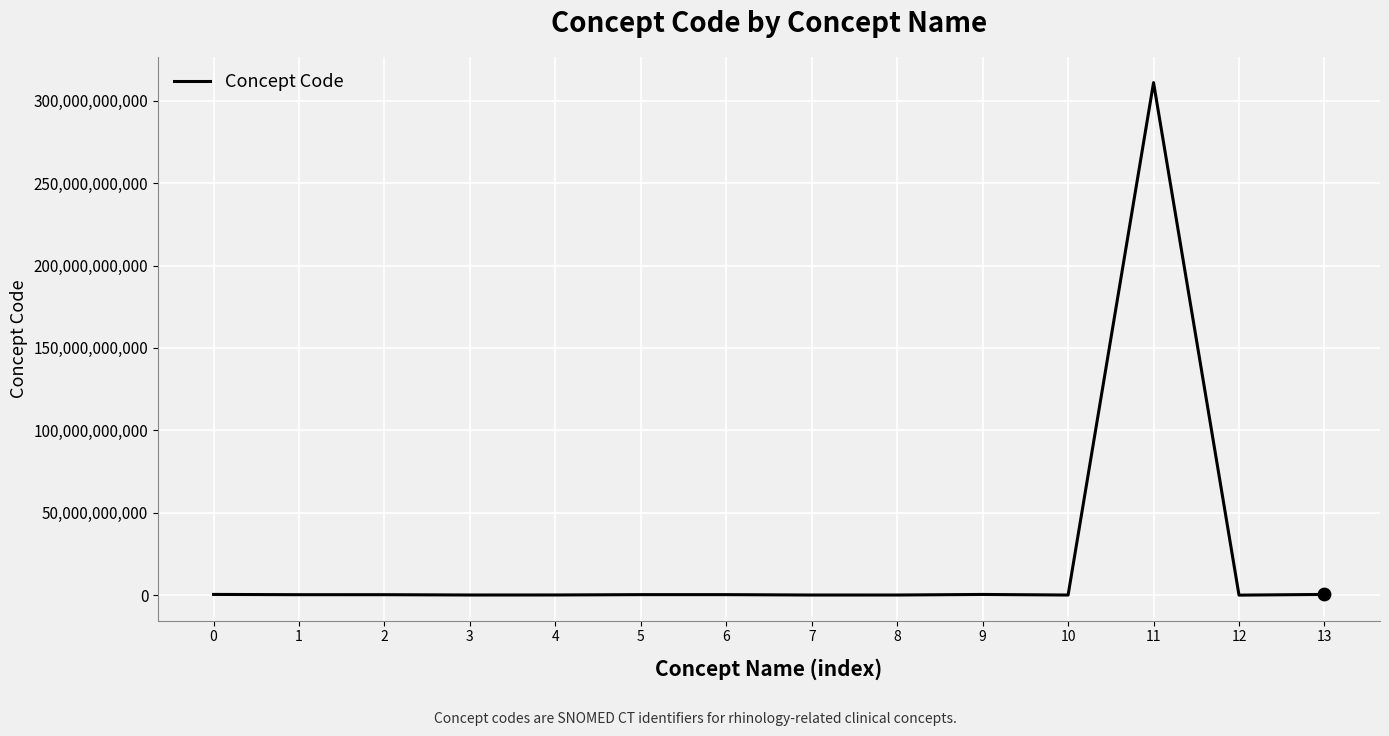

What is the ratio of the value at 0 to the value at 8?

5.7